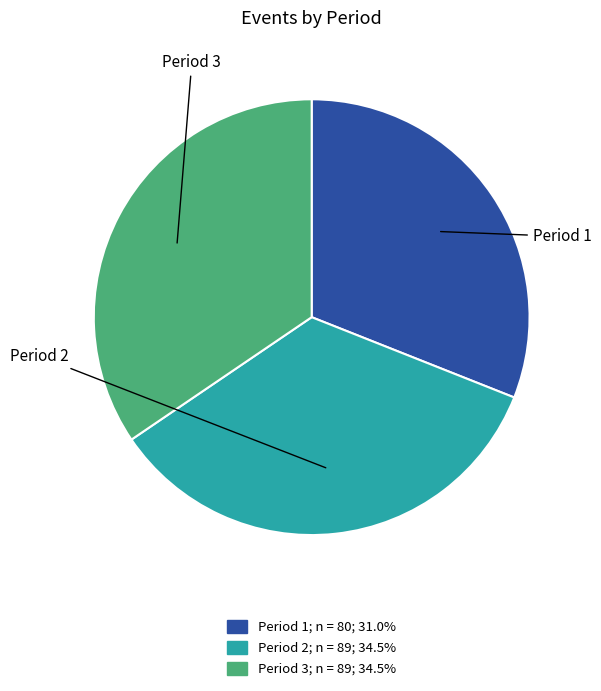

Count the number of slices in the pie.

3